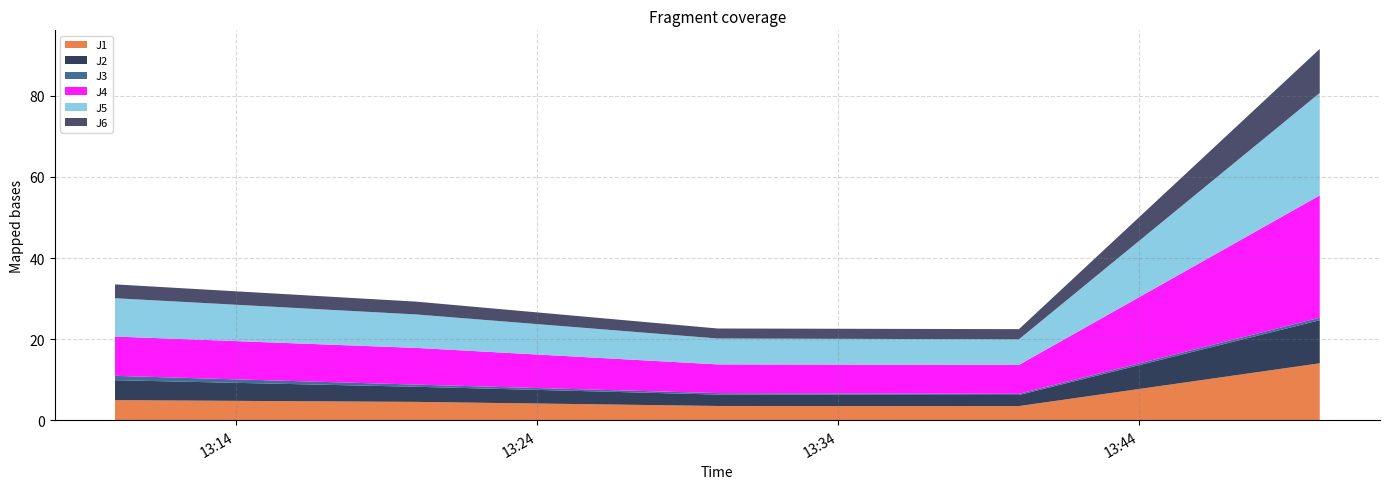

Reading left to right, what are all the values shown in this chart?

J1: 2022-09-10 13:10:00=5.0	2022-09-10 13:20:00=4.5	2022-09-10 13:30:00=3.5	2022-09-10 13:40:00=3.5	2022-09-10 13:49:59=14.1
J2: 2022-09-10 13:10:00=4.9	2022-09-10 13:20:00=3.7	2022-09-10 13:30:00=2.8	2022-09-10 13:40:00=2.7	2022-09-10 13:49:59=10.6
J3: 2022-09-10 13:10:00=1.1	2022-09-10 13:20:00=0.5	2022-09-10 13:30:00=0.4	2022-09-10 13:40:00=0.3	2022-09-10 13:49:59=0.6
J4: 2022-09-10 13:10:00=9.7	2022-09-10 13:20:00=9.1	2022-09-10 13:30:00=7.1	2022-09-10 13:40:00=7.1	2022-09-10 13:49:59=30.2
J5: 2022-09-10 13:10:00=9.4	2022-09-10 13:20:00=8.2	2022-09-10 13:30:00=6.4	2022-09-10 13:40:00=6.3	2022-09-10 13:49:59=25.3
J6: 2022-09-10 13:10:00=3.4	2022-09-10 13:20:00=3.2	2022-09-10 13:30:00=2.5	2022-09-10 13:40:00=2.5	2022-09-10 13:49:59=10.8